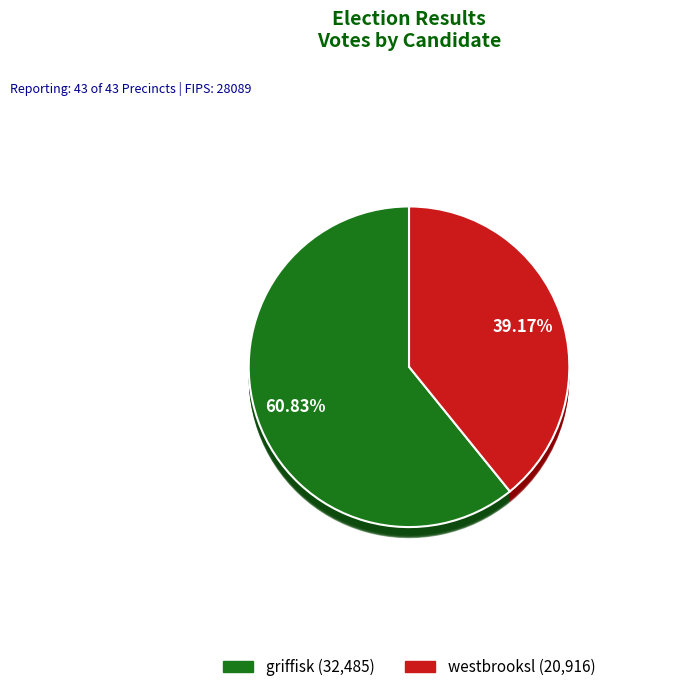

How many segments does this pie chart have?

2